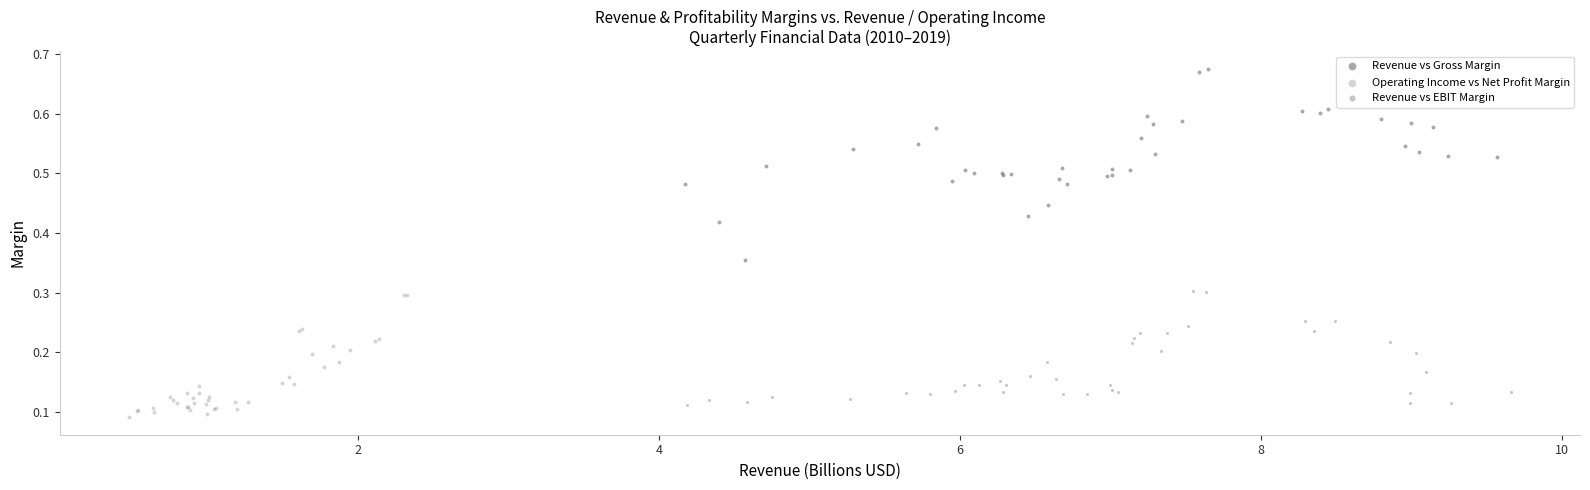

Which series has the largest Y range (max minus min)?

Revenue vs Gross Margin